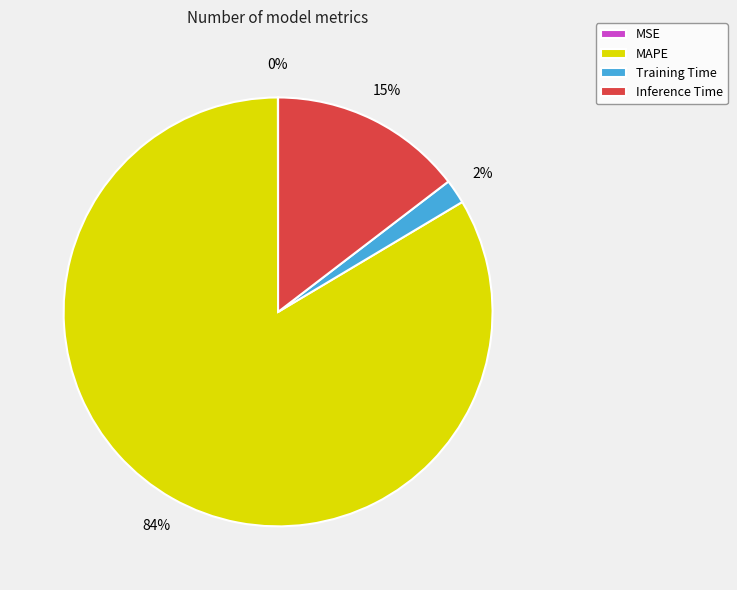

To the nearest percent, what is the average slice percentage?

25%